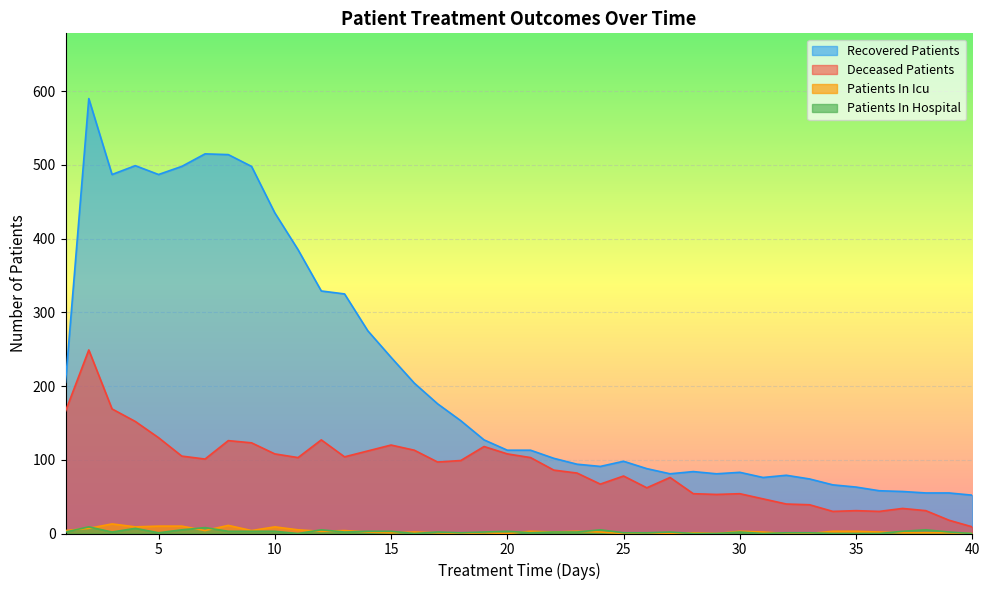

How many lines are shown in the chart?

4